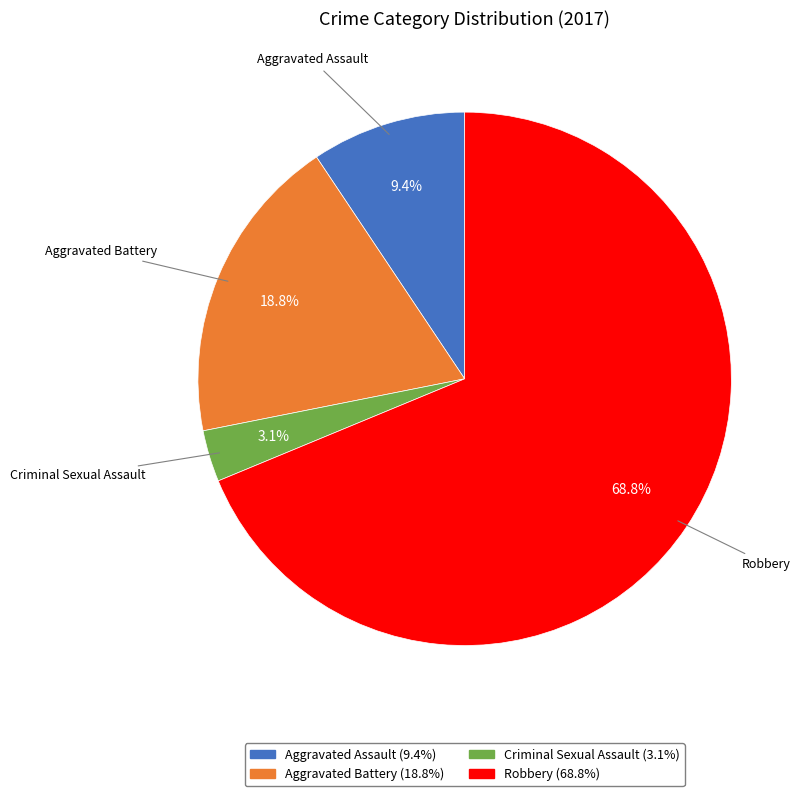

Is there any slice that represents more than half of the pie?

Yes